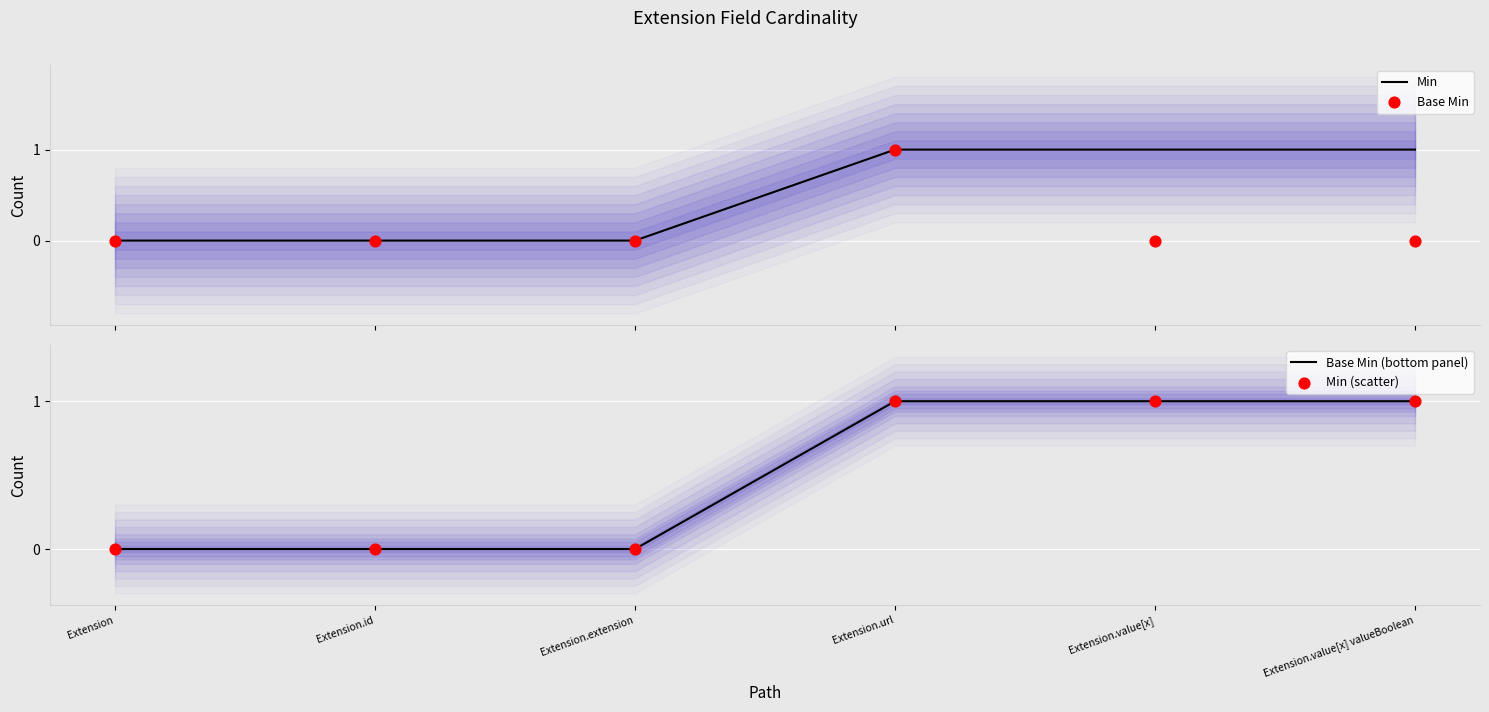

Which series reaches the minimum Y coordinate?

Min